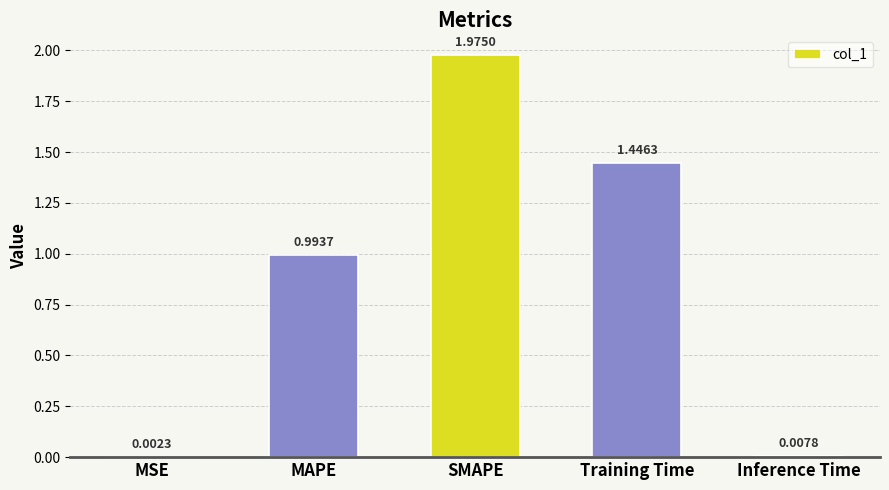

What is the change in value from MSE to SMAPE?

+2.0